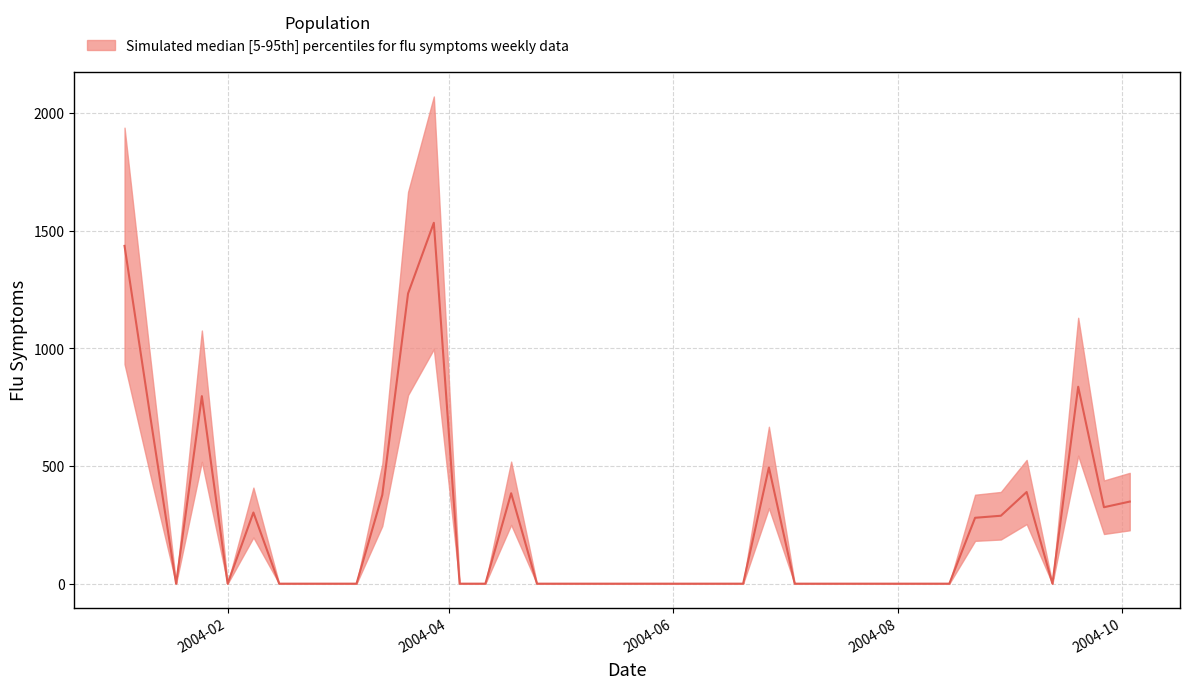

How many points are higher than both their immediate neighbors (excluding endpoints)?

7